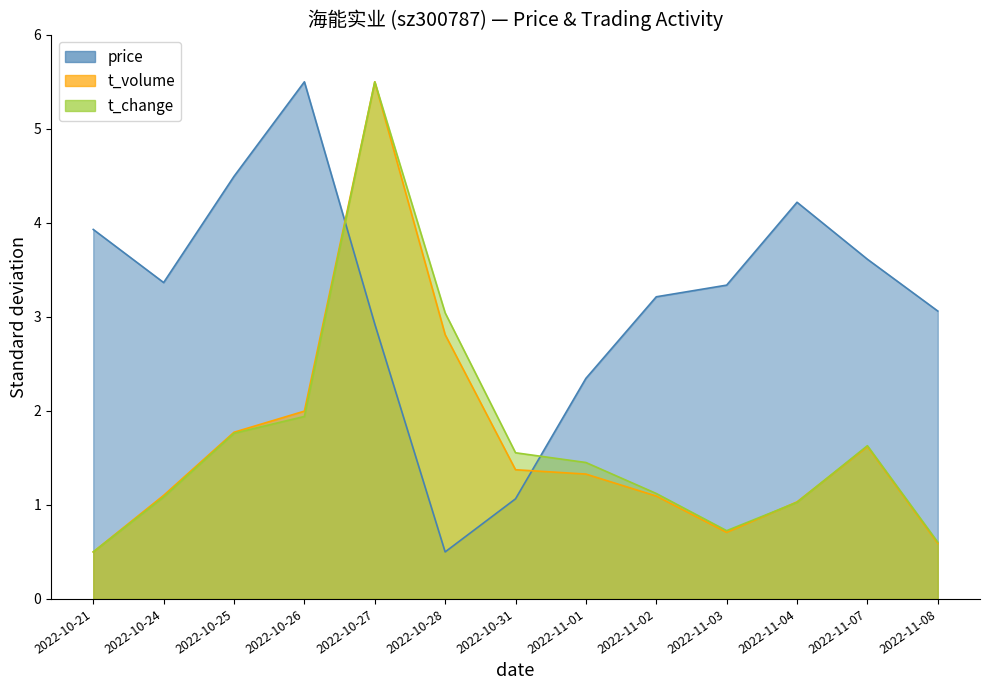

What are all the series names shown in the legend?

price, t_volume, t_change